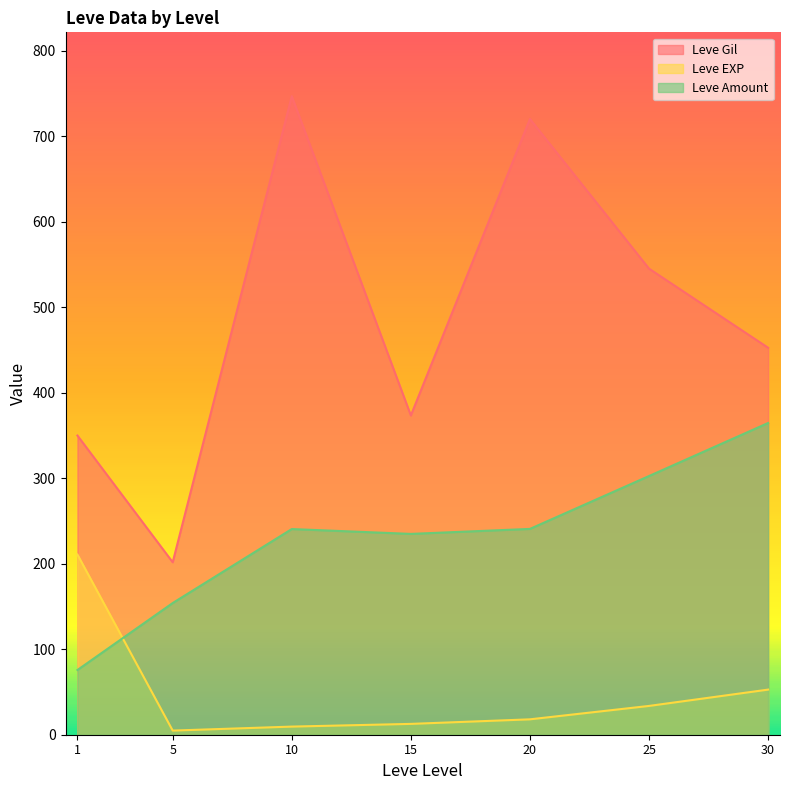

Rank the categories by Leve Gil value from highest to lowest.

10, 20, 25, 30, 15, 1, 5